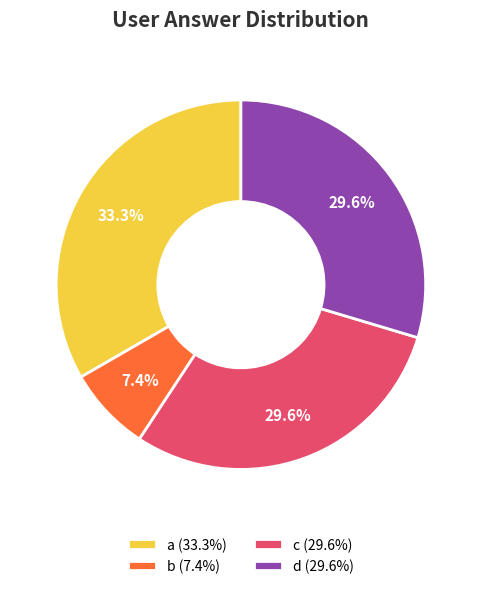

What percentage is the a slice, to the nearest percent?

33%